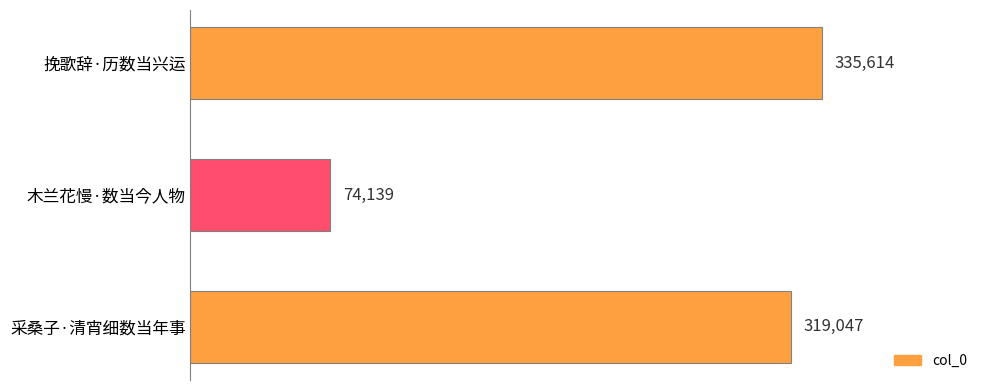

Reading top to bottom, transcribe all the data shown in this chart.

335614	74139	319047